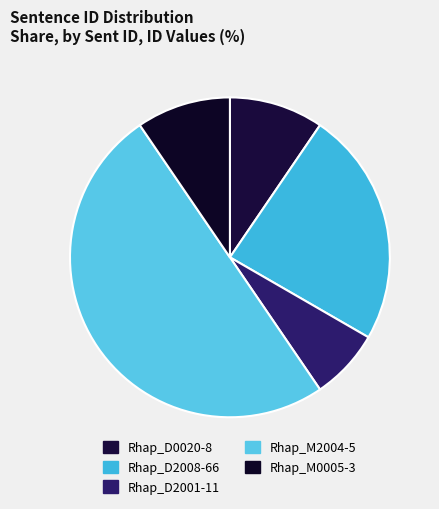

To the nearest percent, what portion does Rhap_D0020-8 represent?

10%